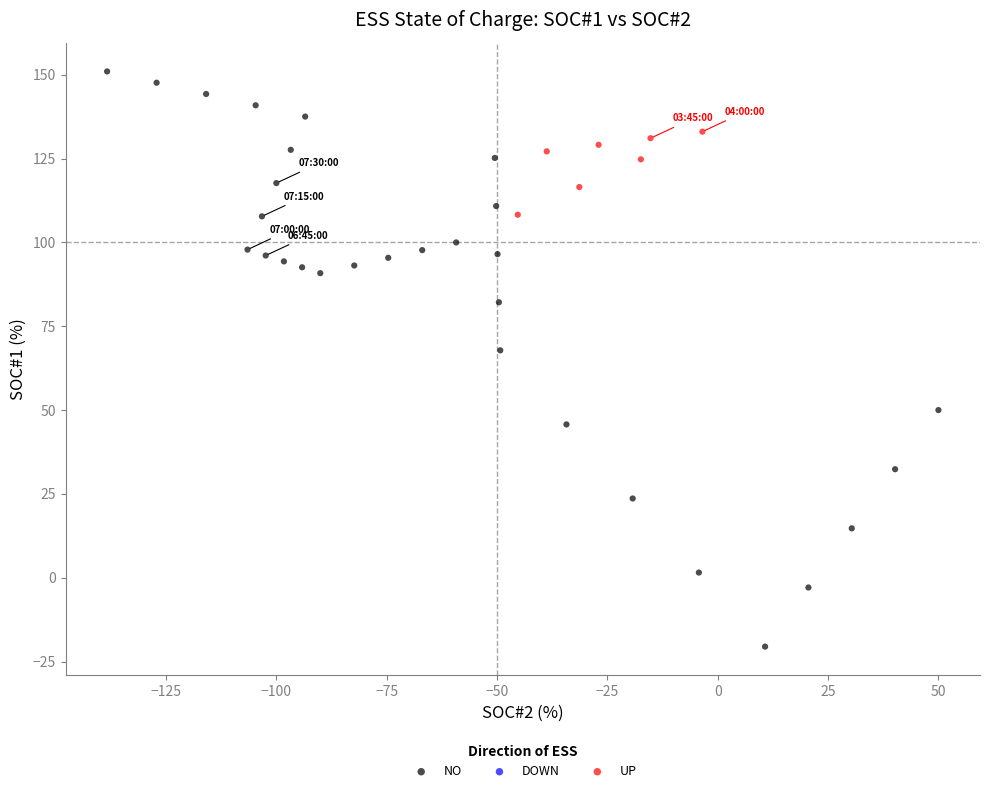

Which series contains the highest Y value?

NO